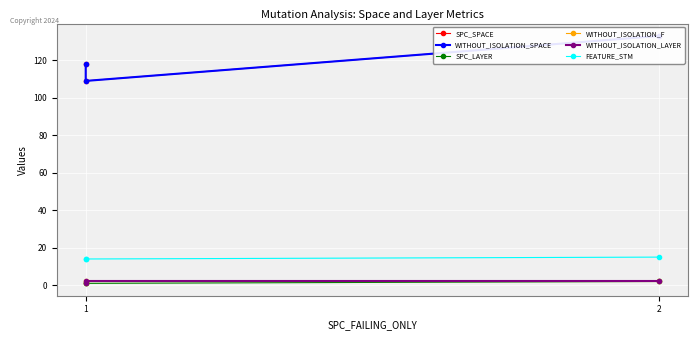

List the series in order of their peak value, lowest first.

SPC_LAYER, WITHOUT_ISOLATION_F, WITHOUT_ISOLATION_LAYER, FEATURE_STM, SPC_SPACE, WITHOUT_ISOLATION_SPACE